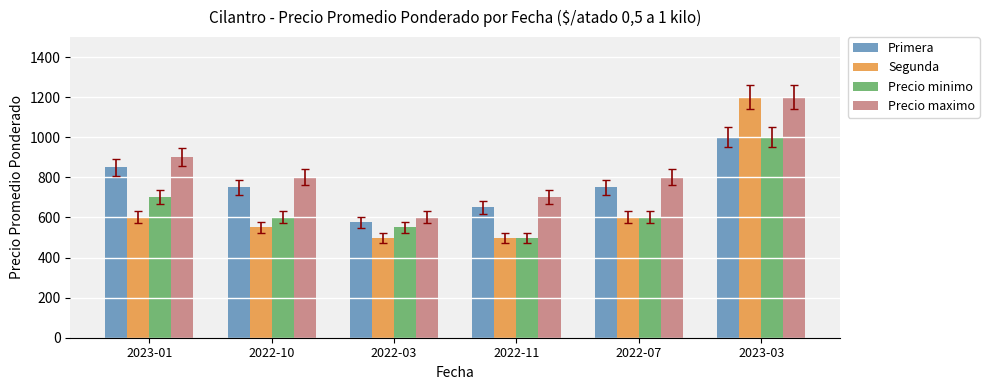

The Precio minimo series shows 453 at 2023-03. True or false?

False